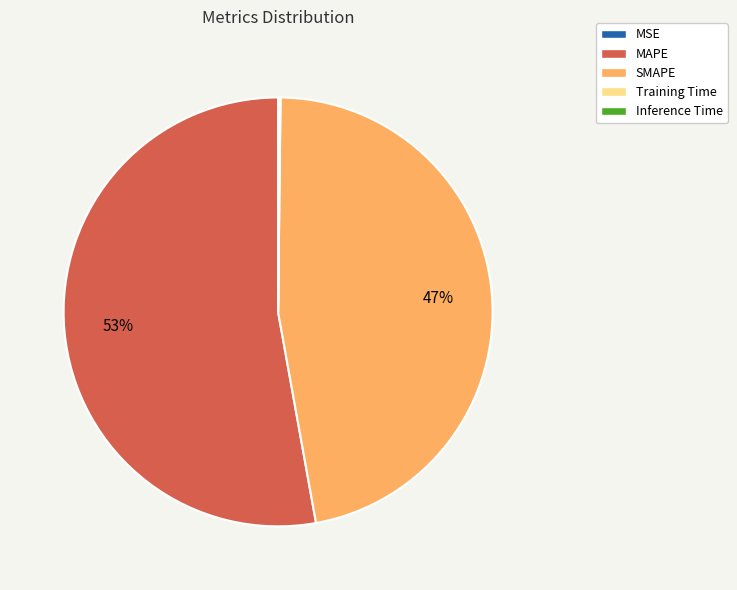

To the nearest percent, what is the difference between the largest and smallest slice percentages?

53%